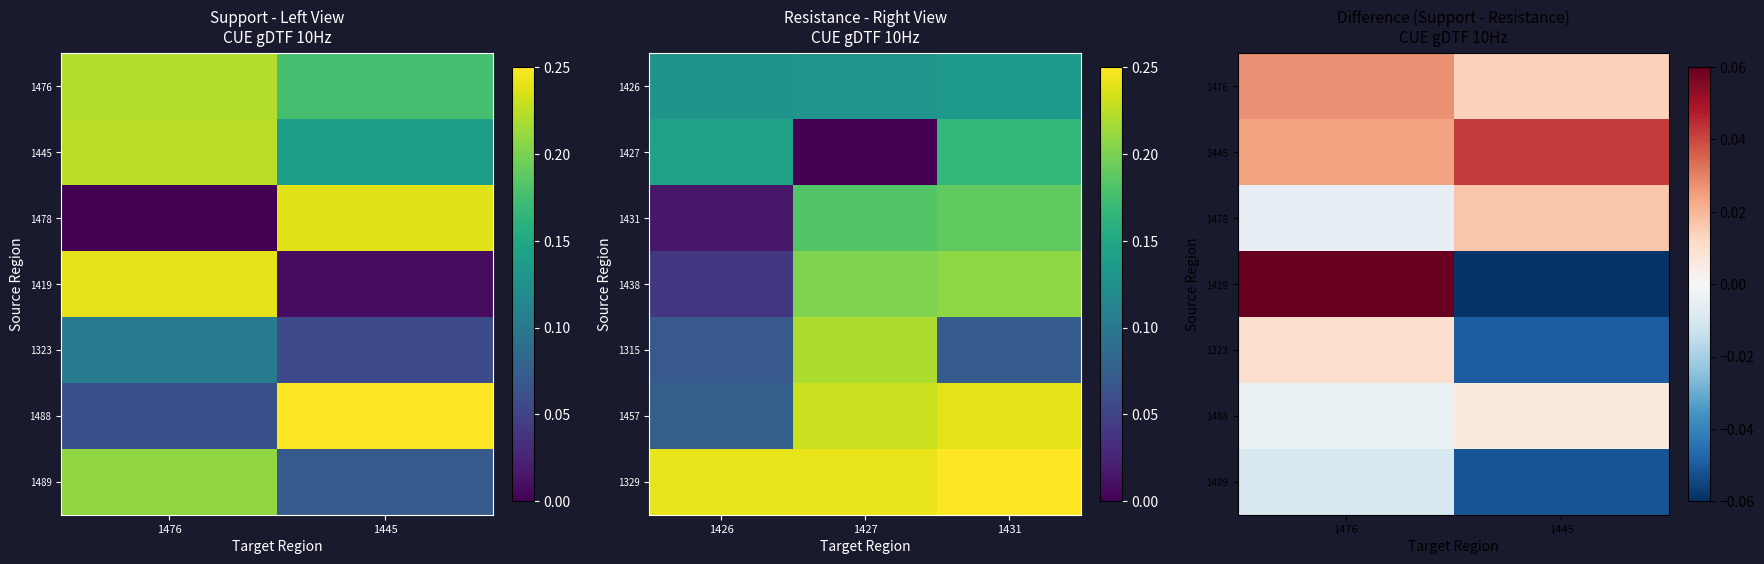

Between 1476 and 1445, which series saw the biggest shift?

1419